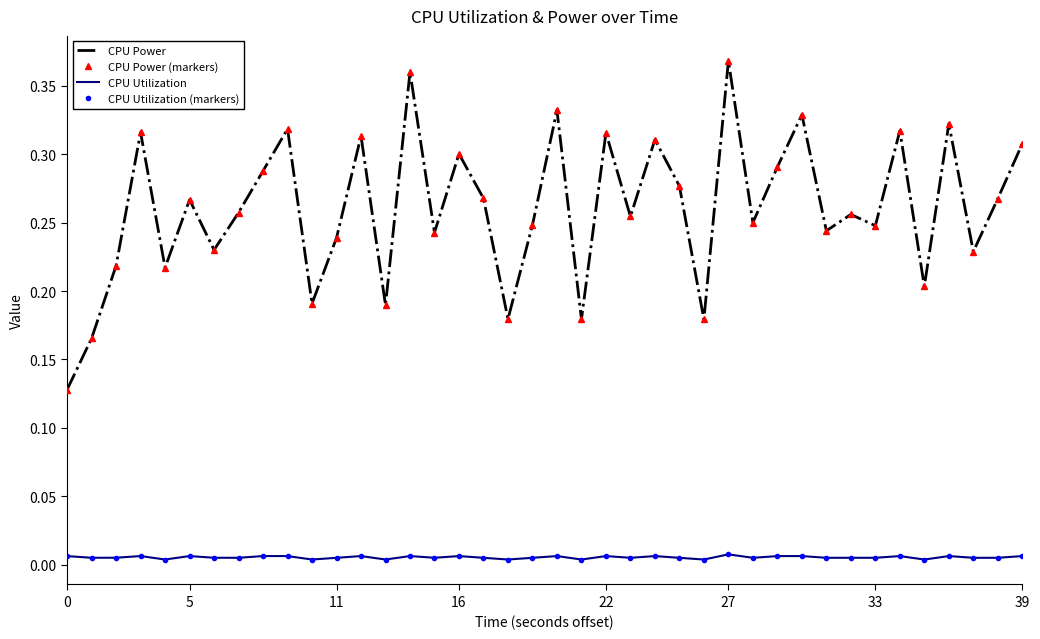

What are all the series names shown in the legend?

CPU Power, CPU Power (markers), CPU Utilization, CPU Utilization (markers)